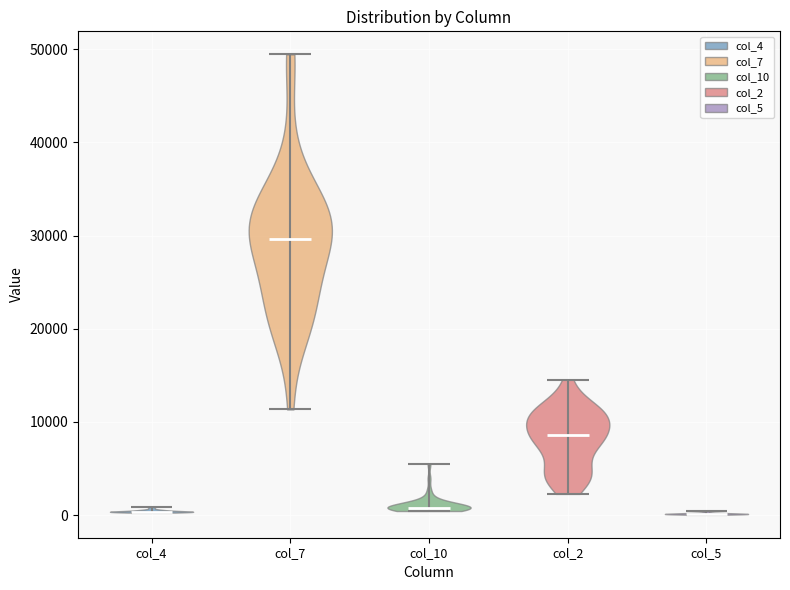

Reading left to right, read every violin against the y-axis: where its median line is, and the lowest and highest points it reaches. The values are not printed on the chart, so give them approximately, as read against the axis.

col_4: median line 0, lowest point 0, highest point 1000
col_7: median line 30000, lowest point 11000, highest point 49000
col_10: median line 1000, lowest point 0, highest point 5000
col_2: median line 9000, lowest point 2000, highest point 15000
col_5: median line 0, lowest point 0, highest point 0